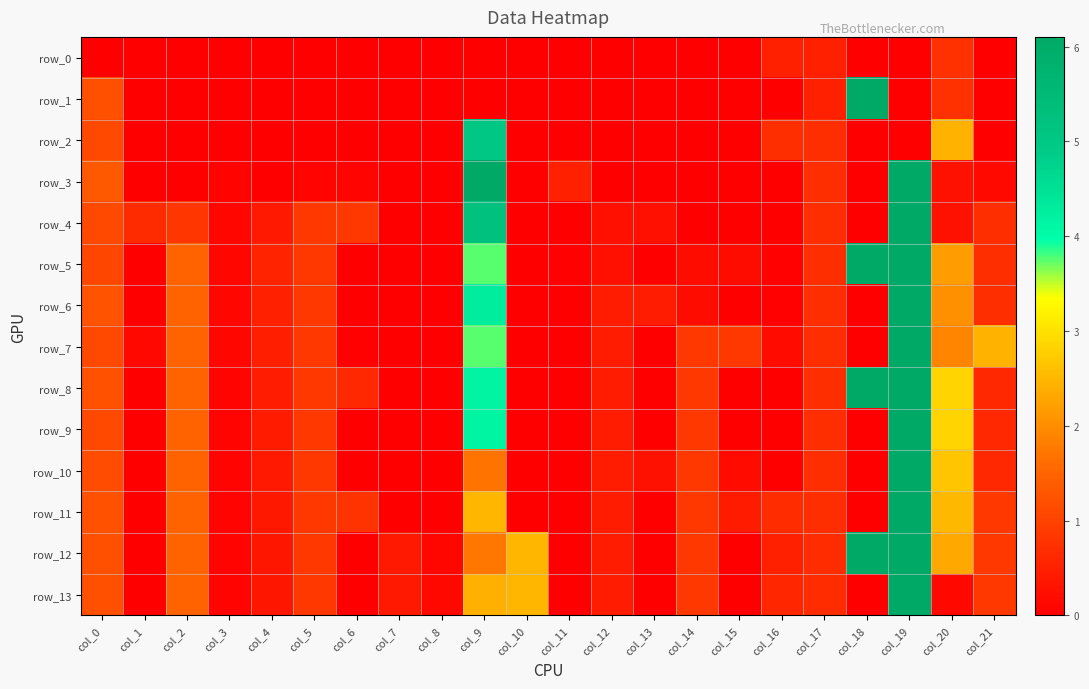

The row_11 series shows -419.0 at col_18. True or false?

True